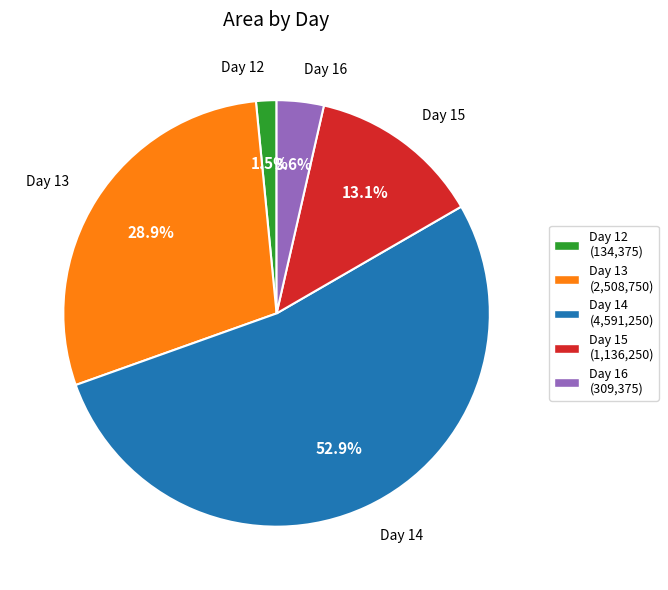

Which slice is the largest?

Day 14